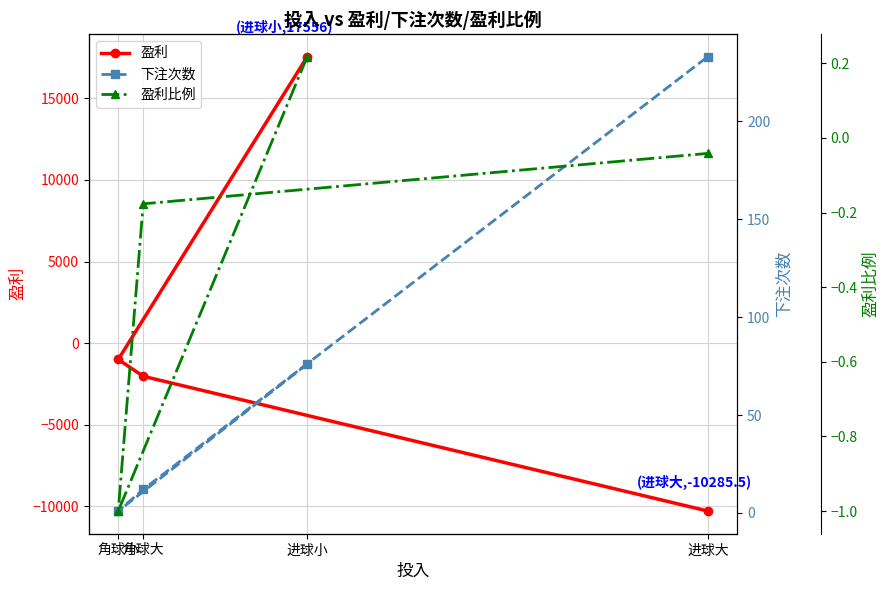

Reading left to right, list all the values displayed in this chart.

盈利: 进球小=17556.0	角球小=-1000.0	角球大=-2030.0	进球大=-10285.5
下注次数: 进球小=76.0	角球小=1.0	角球大=12.0	进球大=233.0
盈利比例: 进球小=0.2	角球小=-1.0	角球大=-0.2	进球大=-0.0